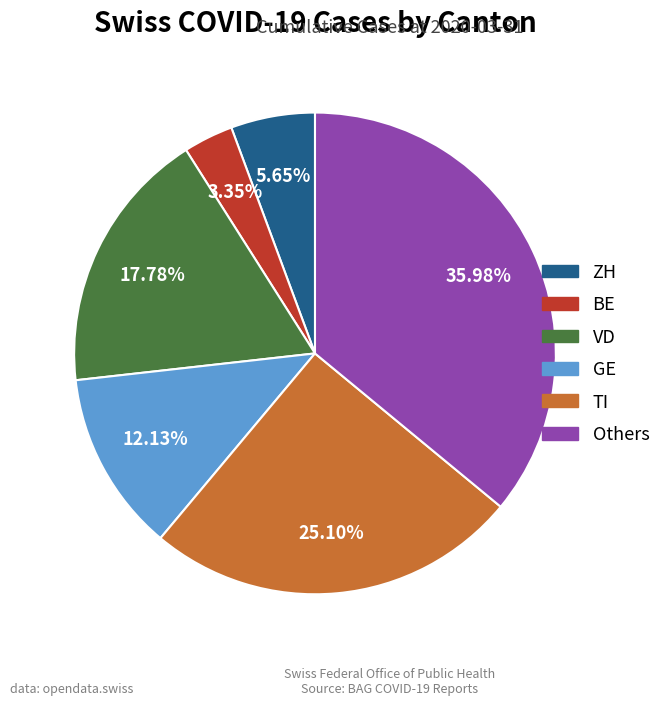

Is there a majority slice in this chart?

No